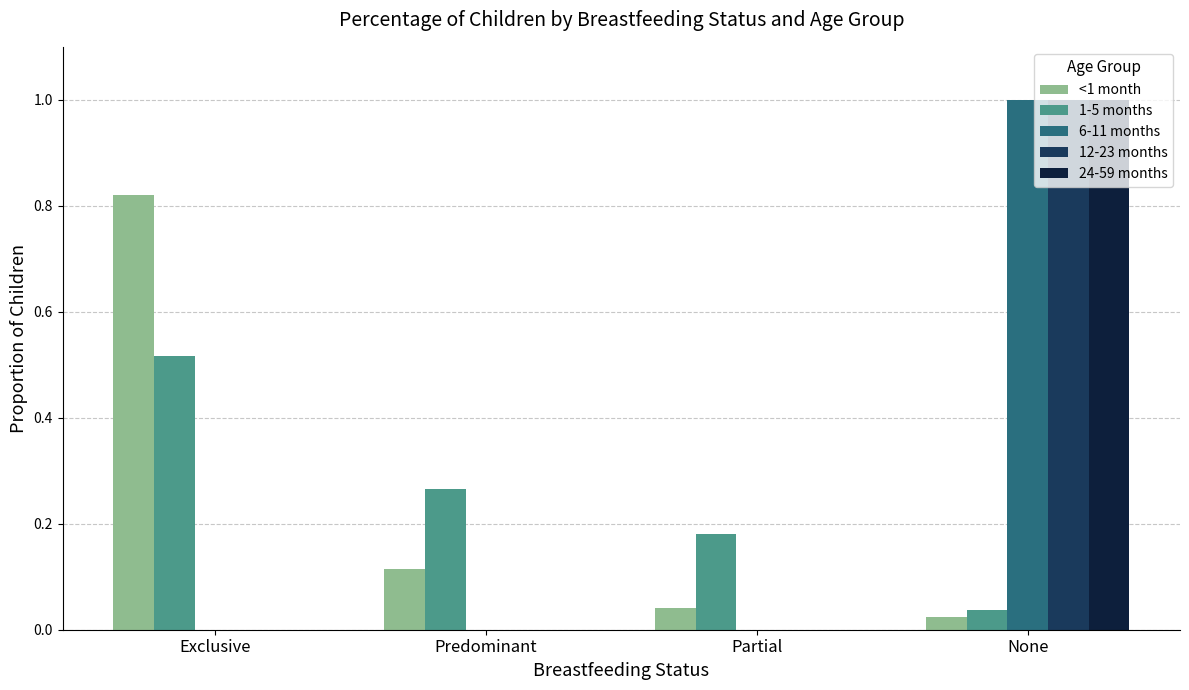

Between Exclusive and Predominant, which series saw the biggest shift?

<1 month